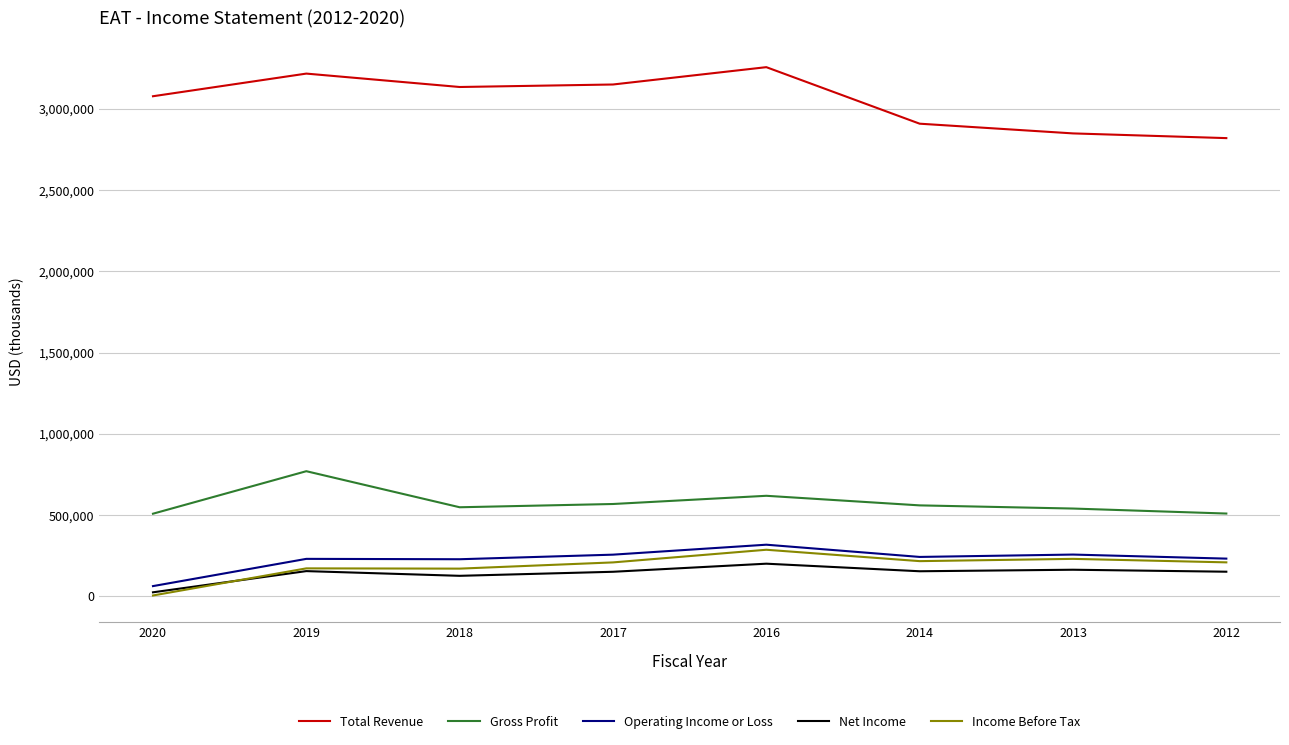

True or false: Gross Profit and Income Before Tax cross at least once.

False